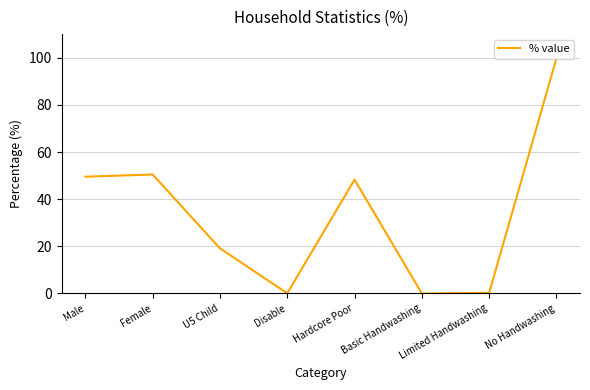

Is it true that the value at U5 Child is 19.1?

True